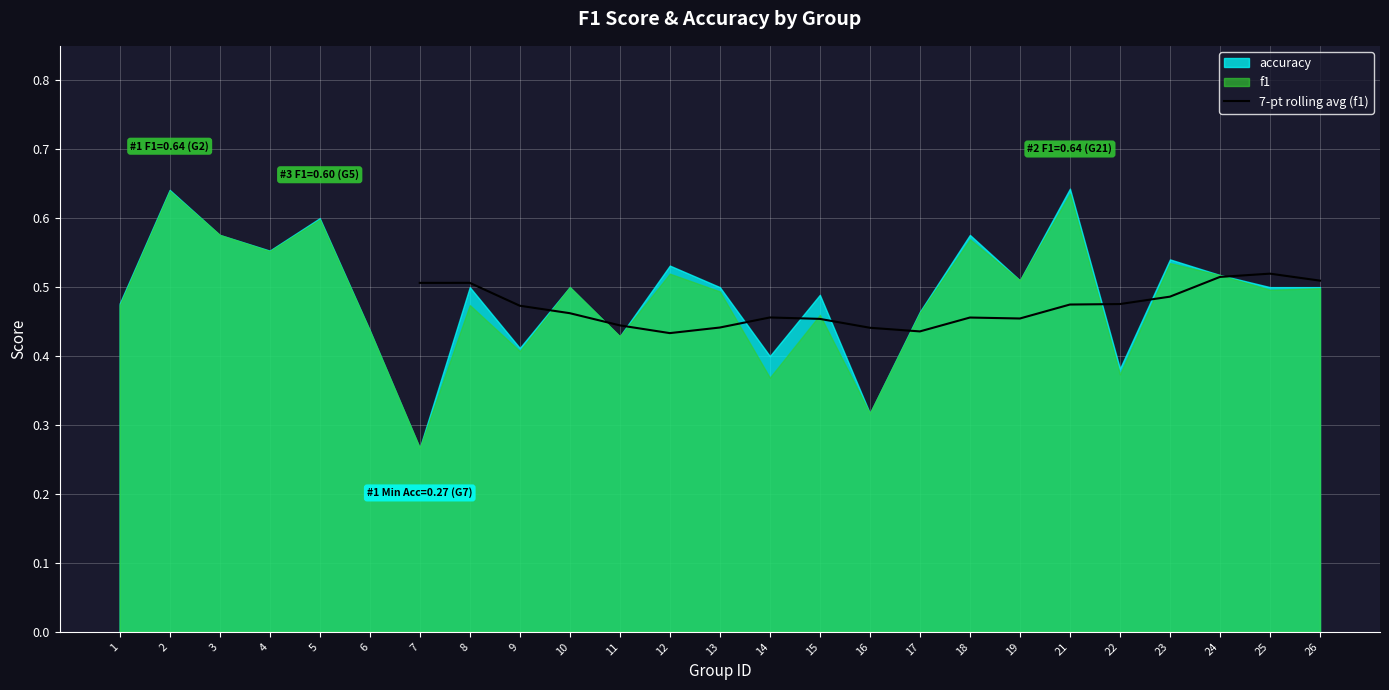

How many categories are shown in the chart?

19